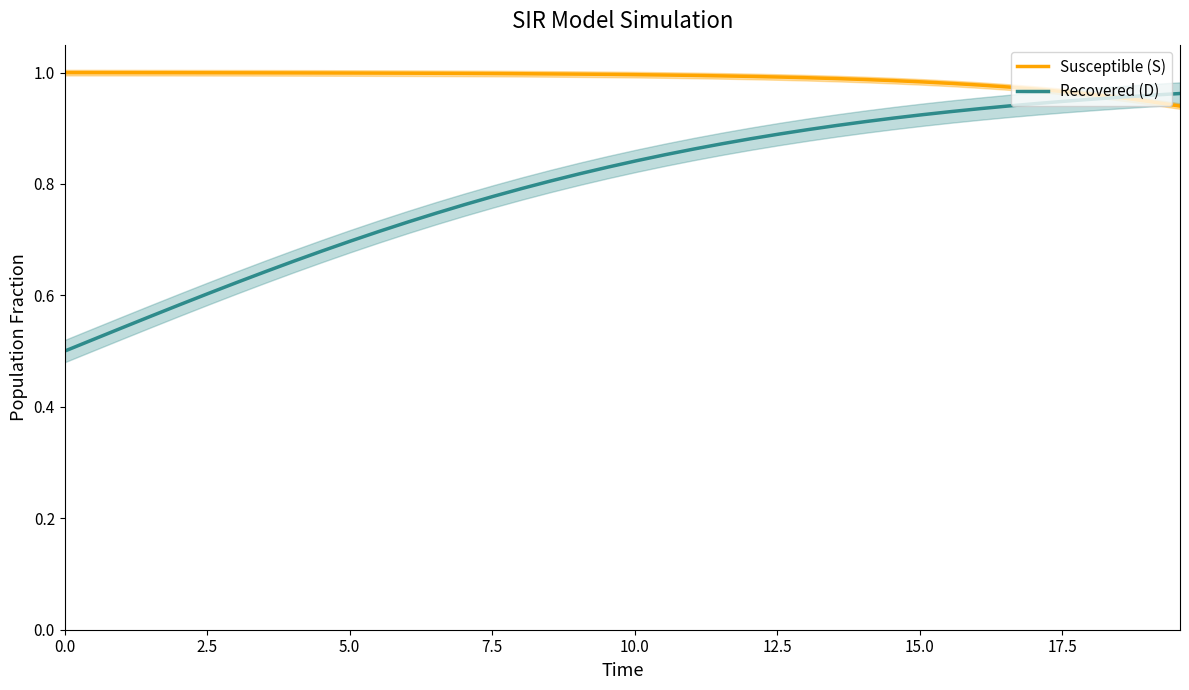

Reading left to right, list all the values displayed in this chart.

Susceptible (S): 1.0	1.0	1.0	1.0	1.0	1.0	1.0	1.0	1.0	1.0	1.0	1.0	1.0	1.0	1.0	1.0	1.0	1.0	1.0	1.0	1.0	1.0	1.0	1.0	1.0	1.0	1.0	1.0	1.0	1.0	1.0	1.0	1.0	1.0	1.0	1.0	1.0	1.0	0.9	0.9
Recovered (D): 0.5	0.5	0.5	0.6	0.6	0.6	0.6	0.6	0.7	0.7	0.7	0.7	0.7	0.7	0.8	0.8	0.8	0.8	0.8	0.8	0.8	0.9	0.9	0.9	0.9	0.9	0.9	0.9	0.9	0.9	0.9	0.9	0.9	0.9	0.9	0.9	1.0	1.0	1.0	1.0